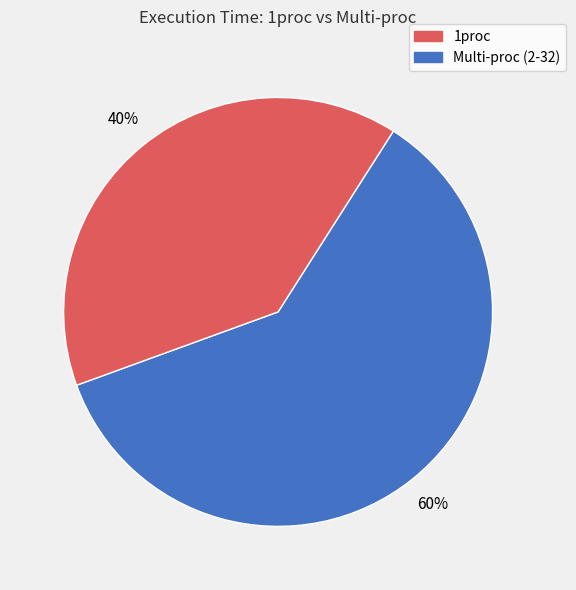

Is there a majority slice in this chart?

Yes